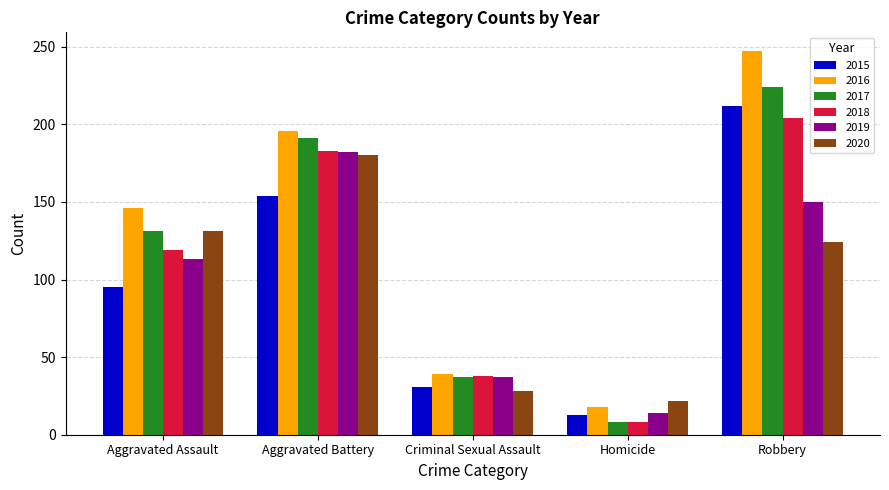

What is the highest value of the 2017 series?

224